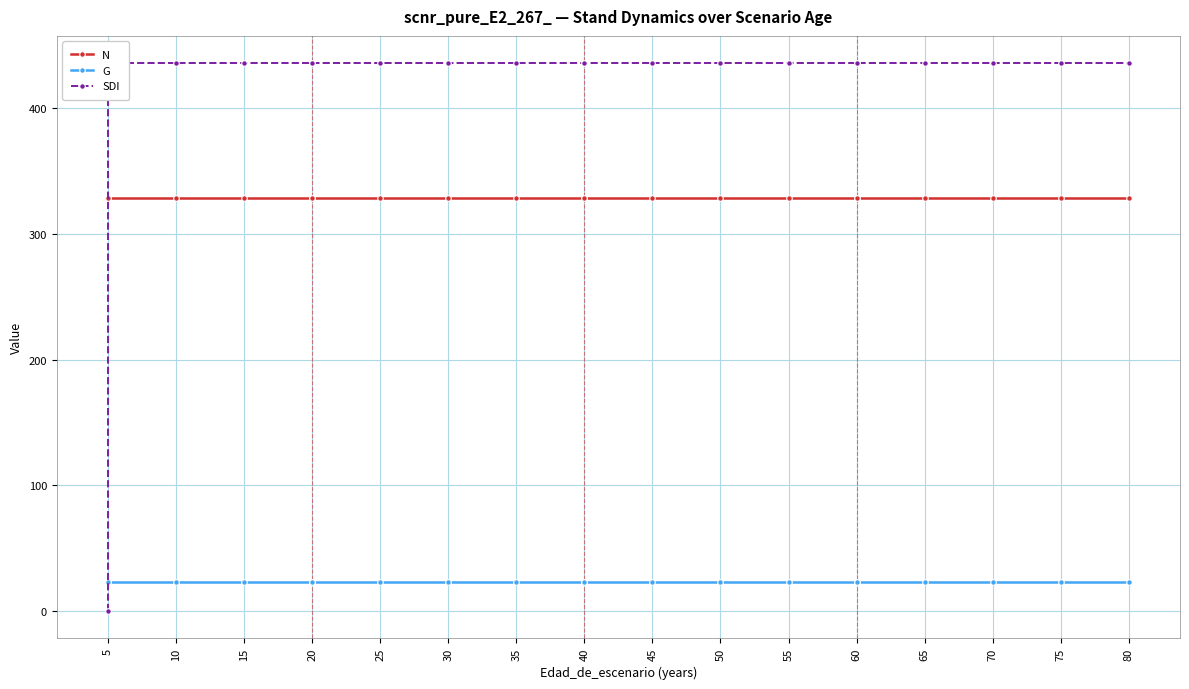

Between 10 and 20, which series saw the biggest shift?

N